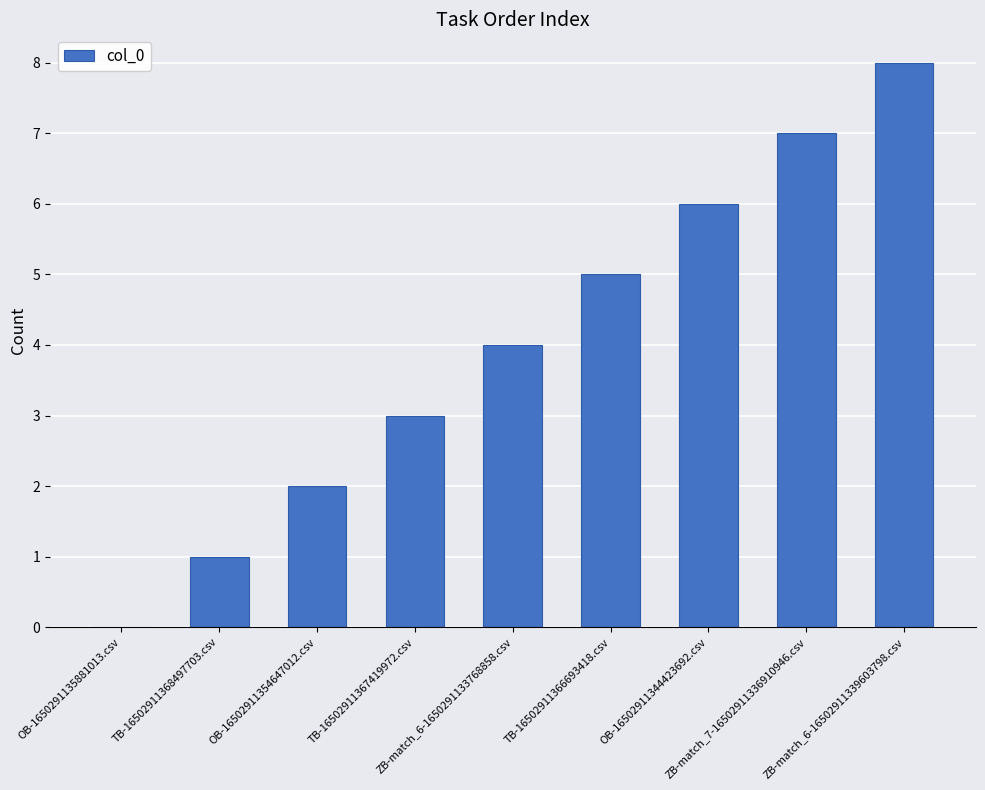

What is the change in value from TB-16502911368497703.csv to OB-16502911354647012.csv?

+1